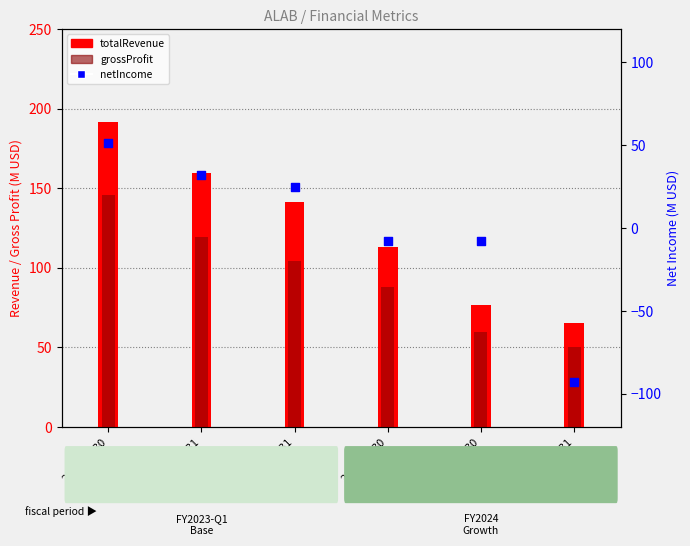

Which series has the largest total across all categories?

totalRevenue